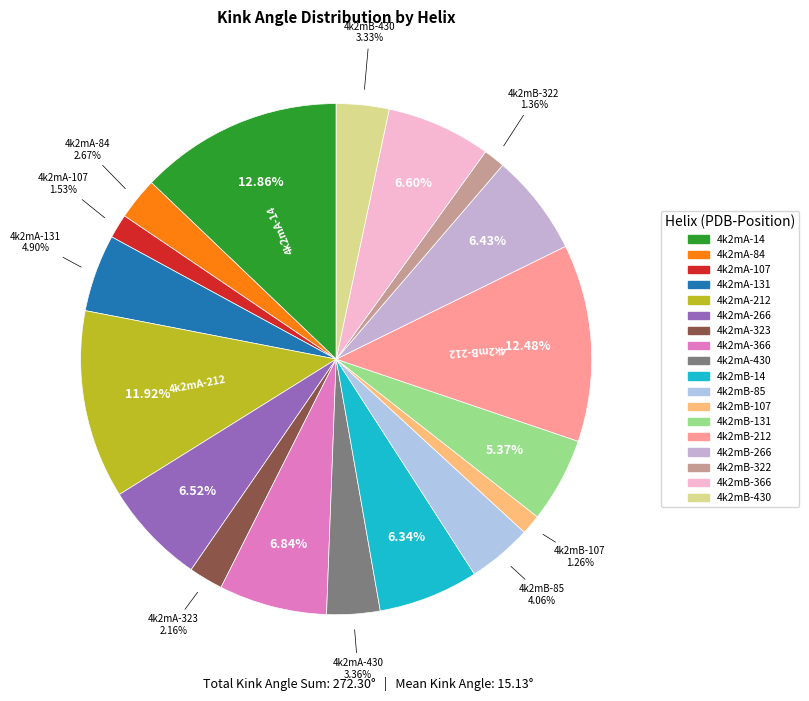

To the nearest percent, what percentage of the pie is 4k2mA-366?

7%